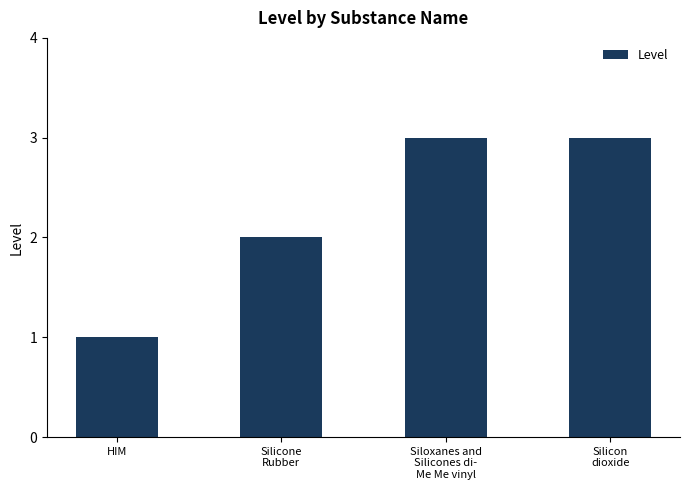

Count the number of categories in the chart.

4